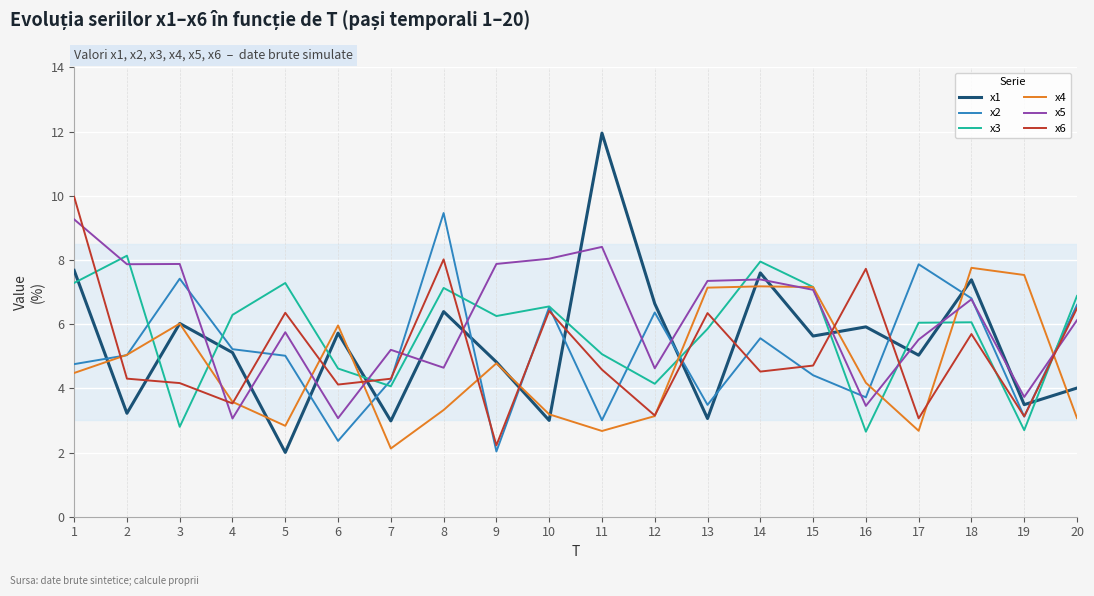

How many categories are shown in the chart?

20